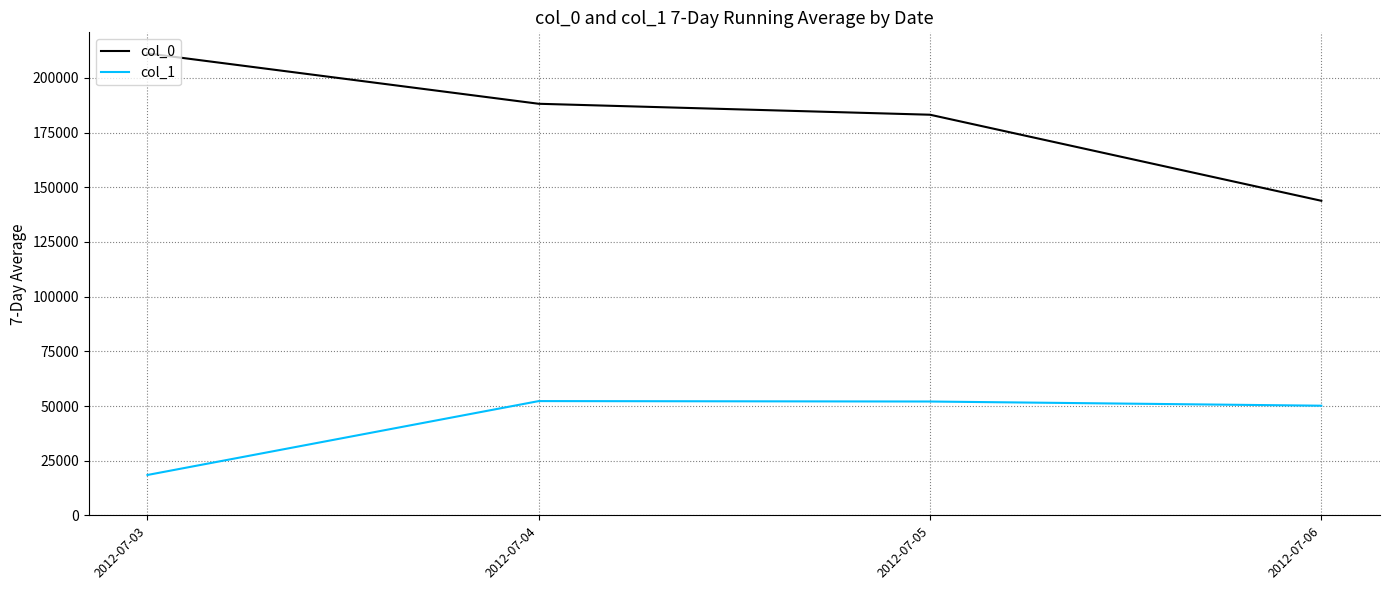

True or false: col_1 and col_0 intersect in this chart.

False